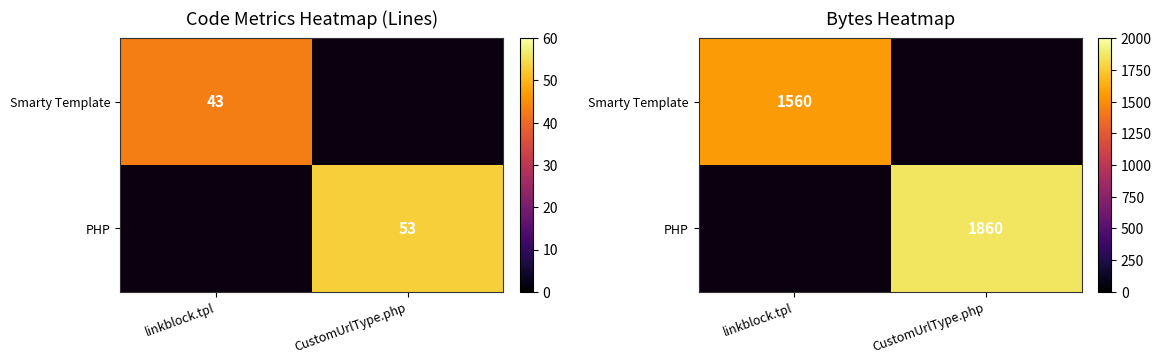

At how many categories does at least one series exceed 1751?

1